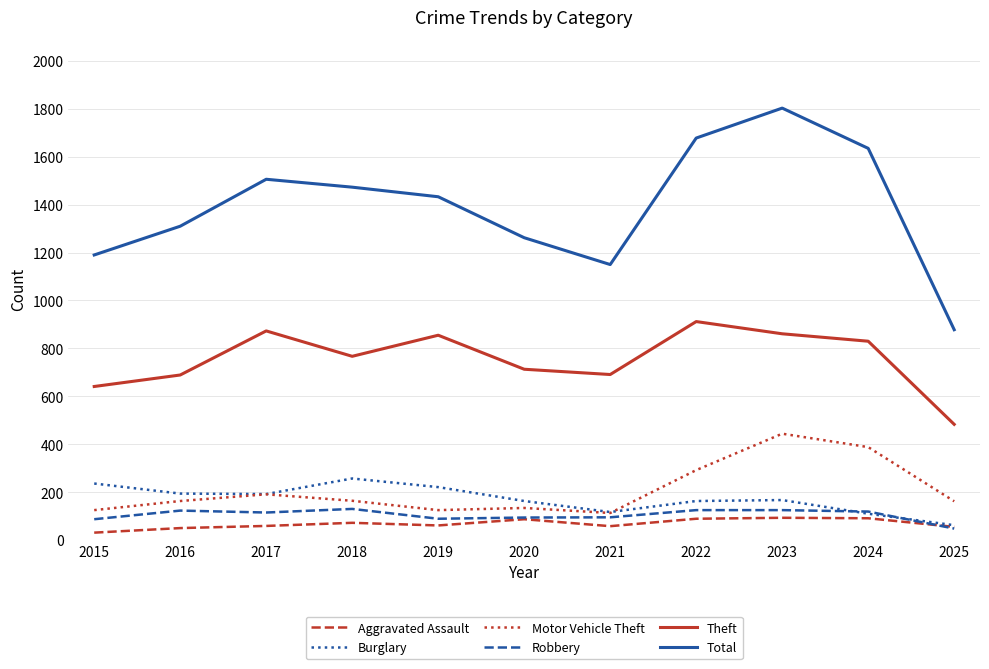

What are all the series names shown in the legend?

Aggravated Assault, Burglary, Motor Vehicle Theft, Robbery, Theft, Total